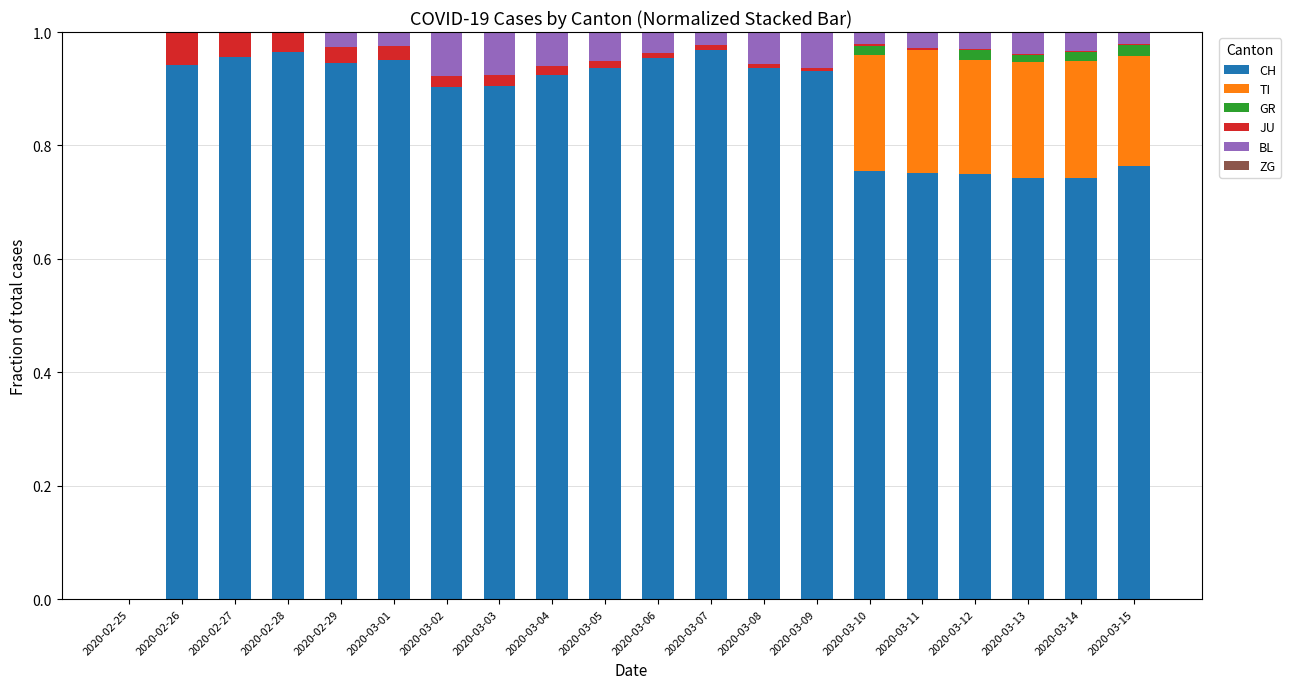

Is it true that CH equals 0.2 at 2020-03-15?

False